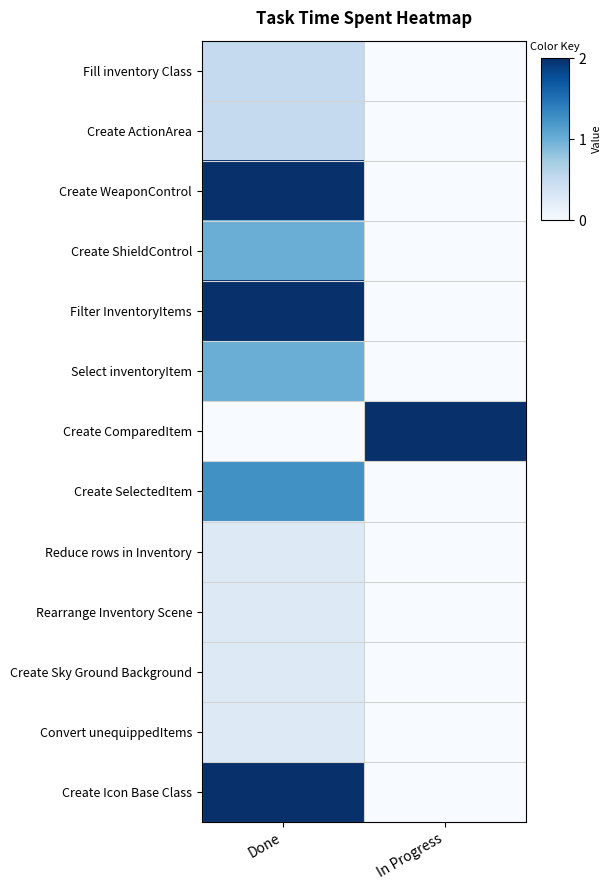

At how many categories does at least one series exceed 1?

2